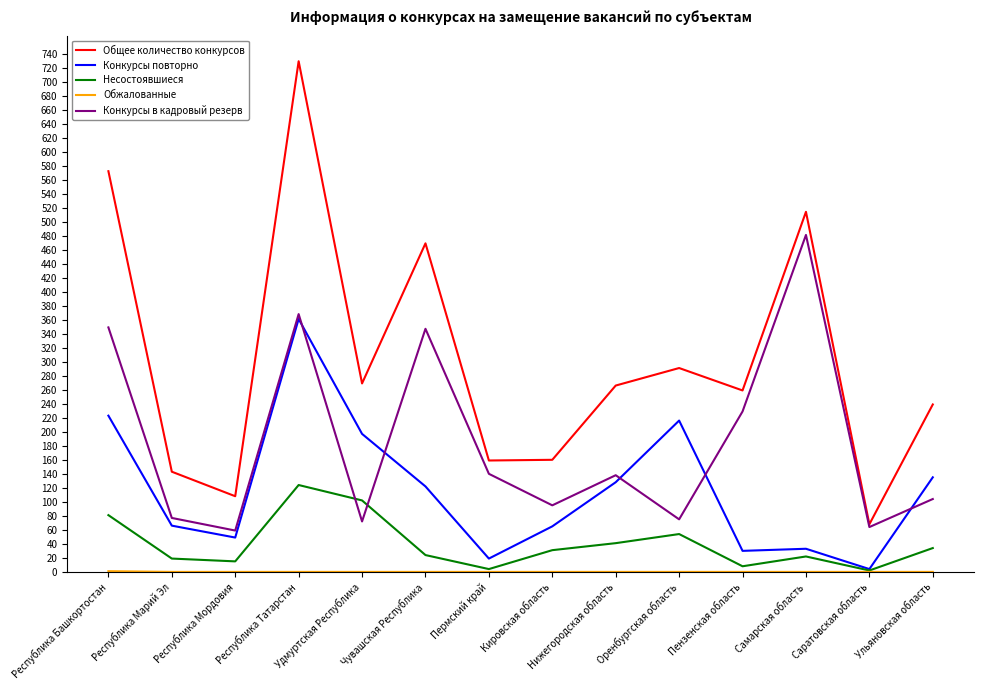

True or false: Конкурсы повторно and Общее количество конкурсов intersect in this chart.

False